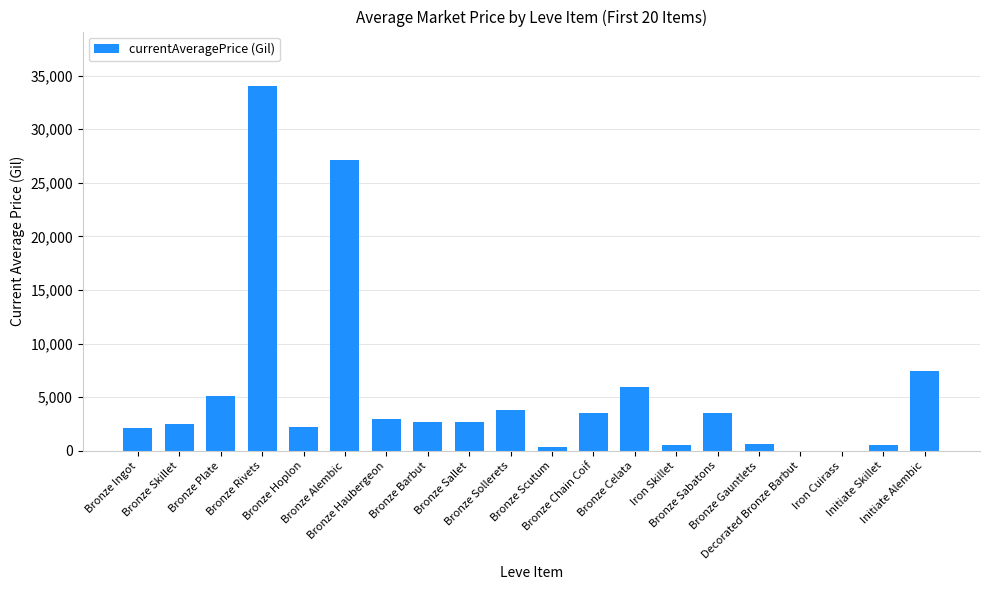

Are the bars horizontal?

No